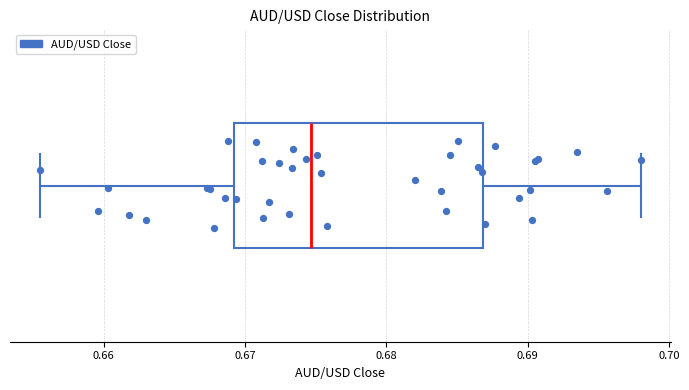

Read this box plot against the x-axis: the position of the median line, the range covered by the box, and the ends of both whiskers. The values are not printed on the chart, so give them approximately, as read against the axis.

median 0.675, box 0.669 to 0.687, whiskers 0.656 to 0.698